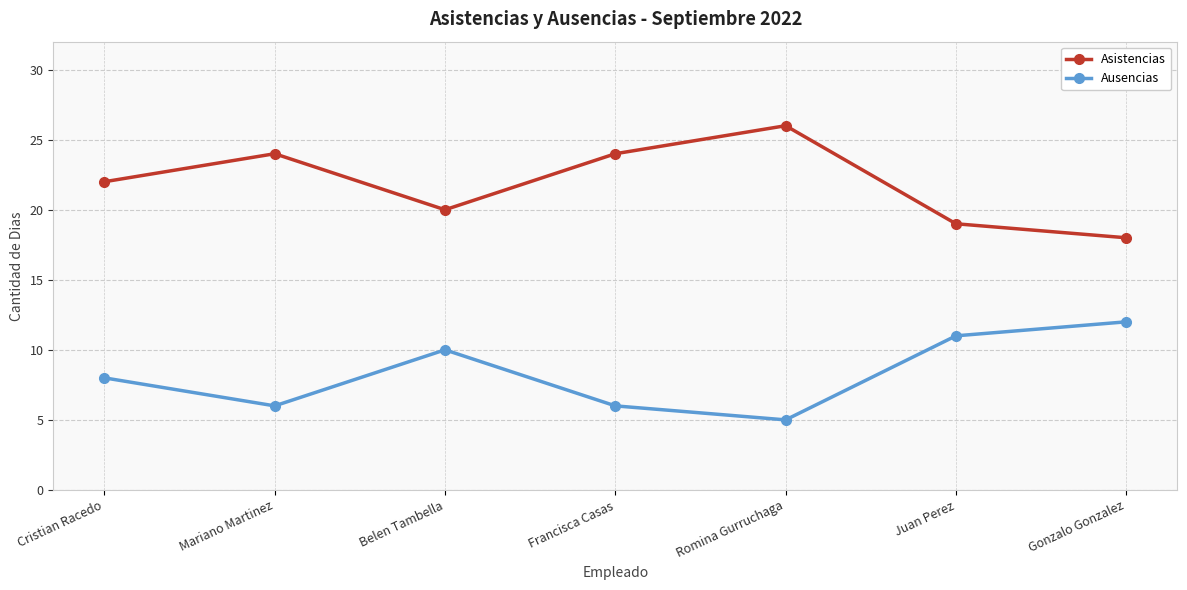

What is the sum of the Ausencias values at Cristian Racedo and Mariano Martinez?

14